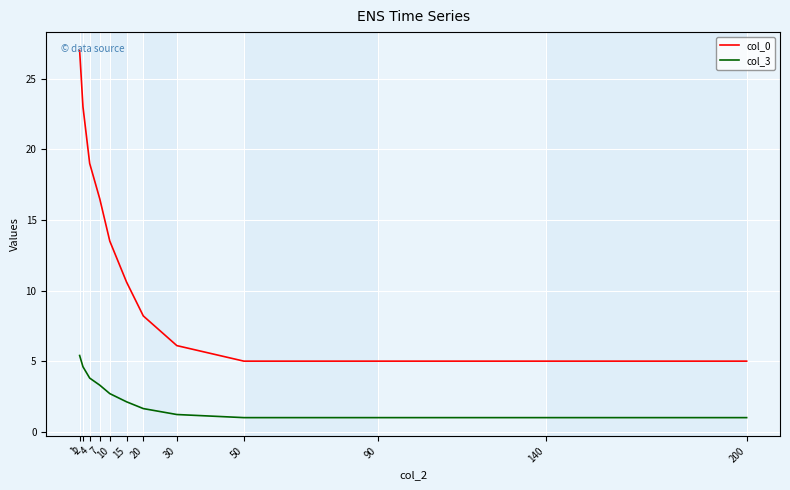

Which series has the widest spread of values?

col_0